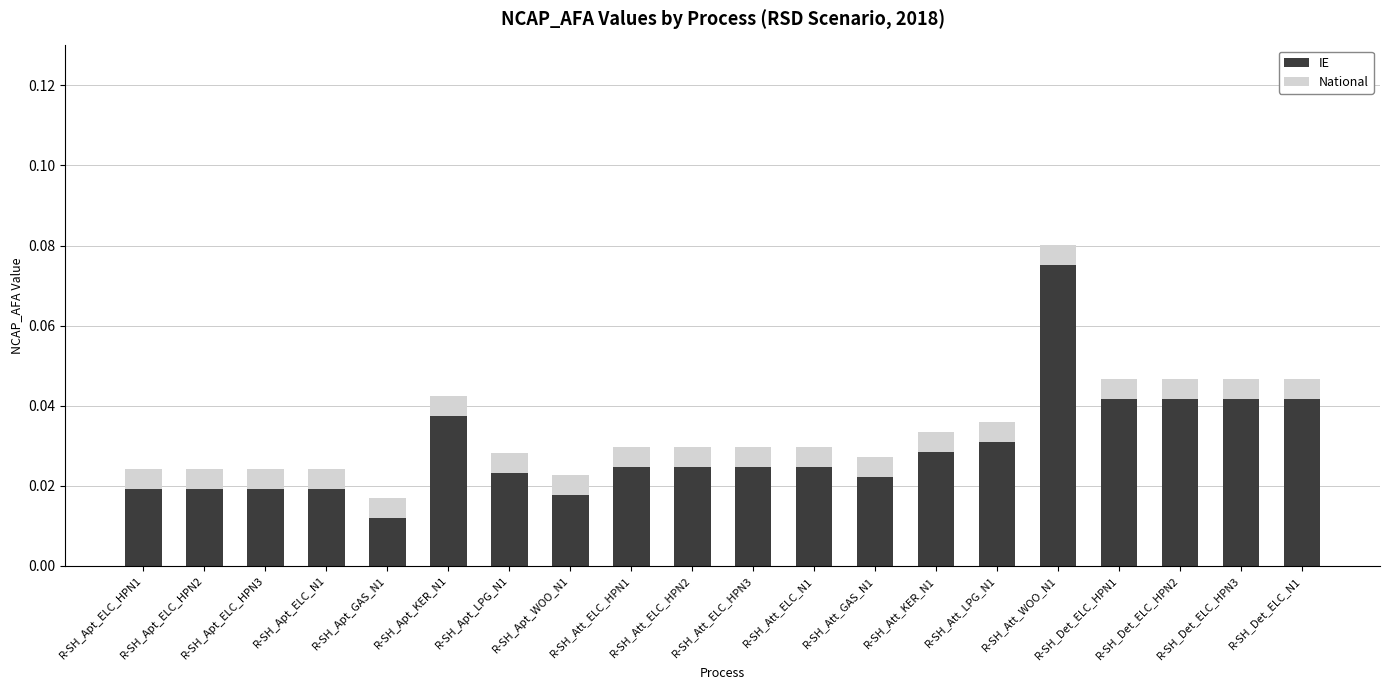

Are the bars grouped side by side (vs. stacked)?

No